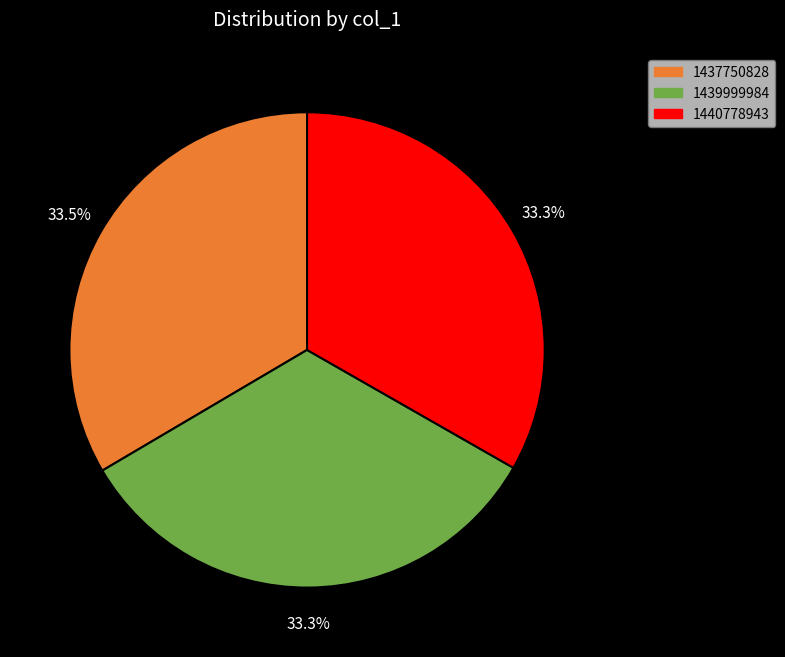

Is there a majority slice in this chart?

No